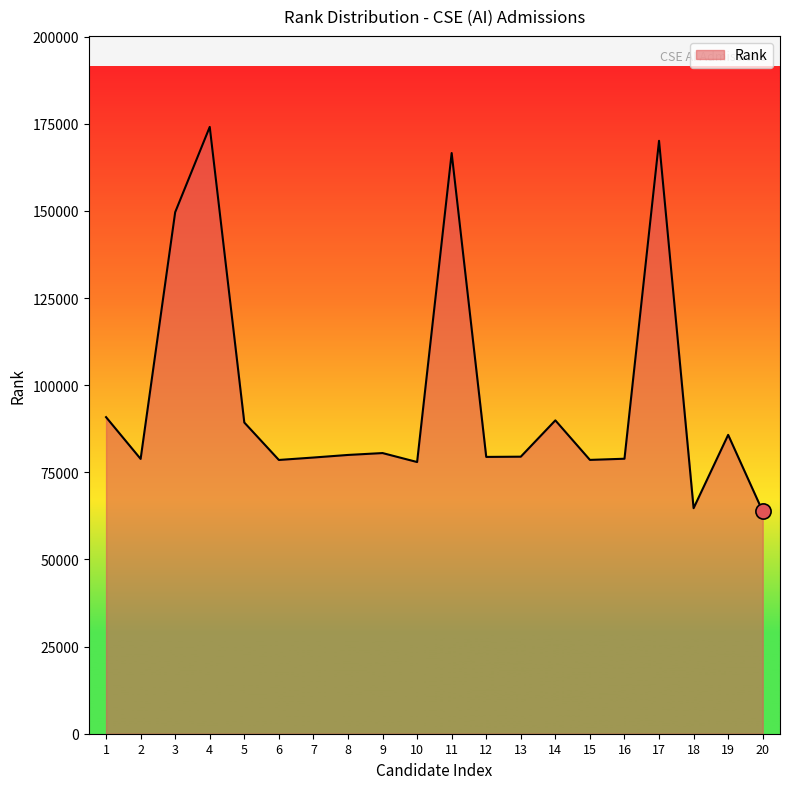

What is the change in value from 7 to 16?

-346